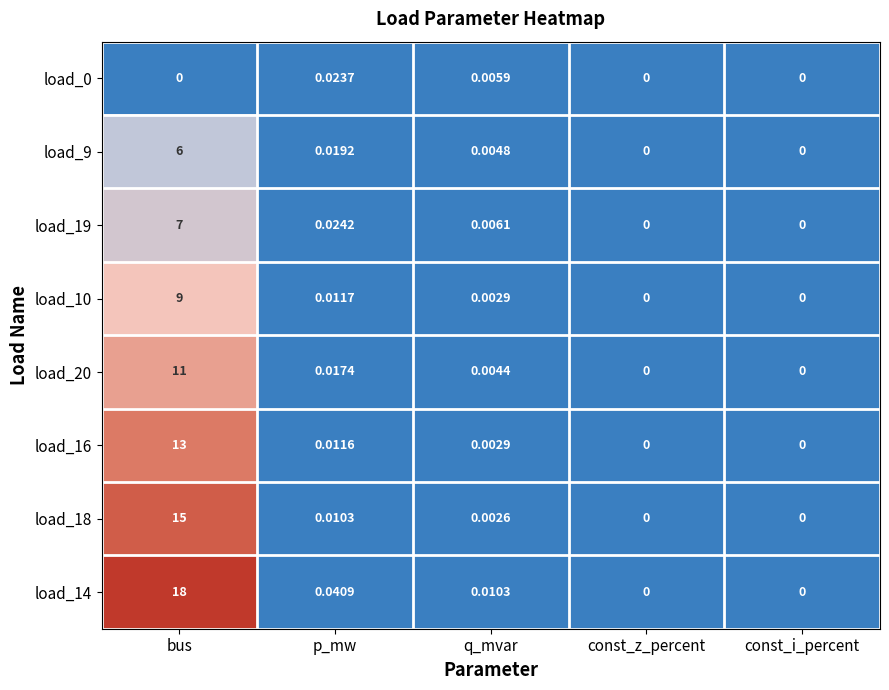

At how many categories does at least one series exceed 1?

1